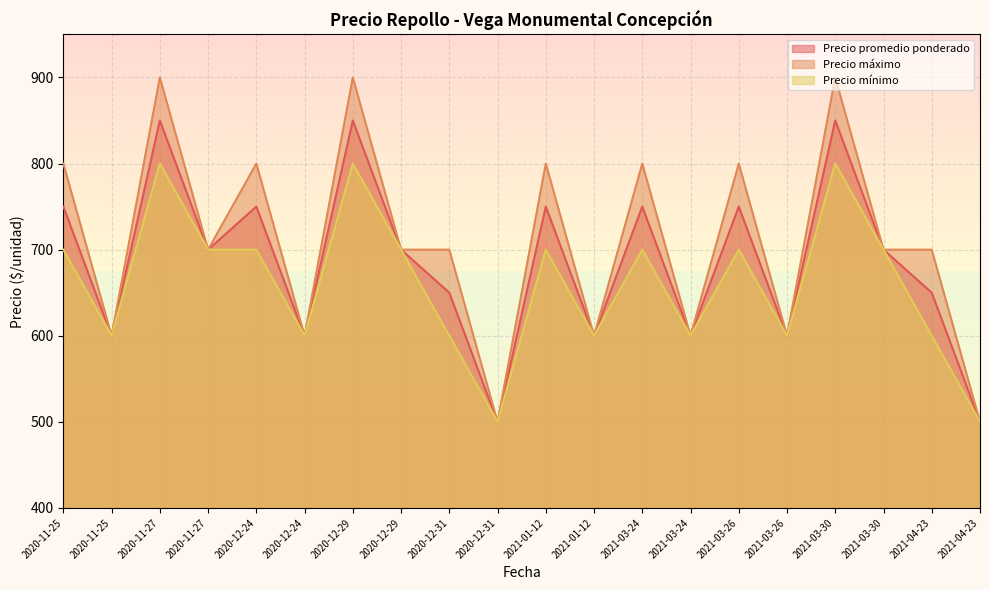

At which label does Precio promedio ponderado reach its minimum?

2020-12-31